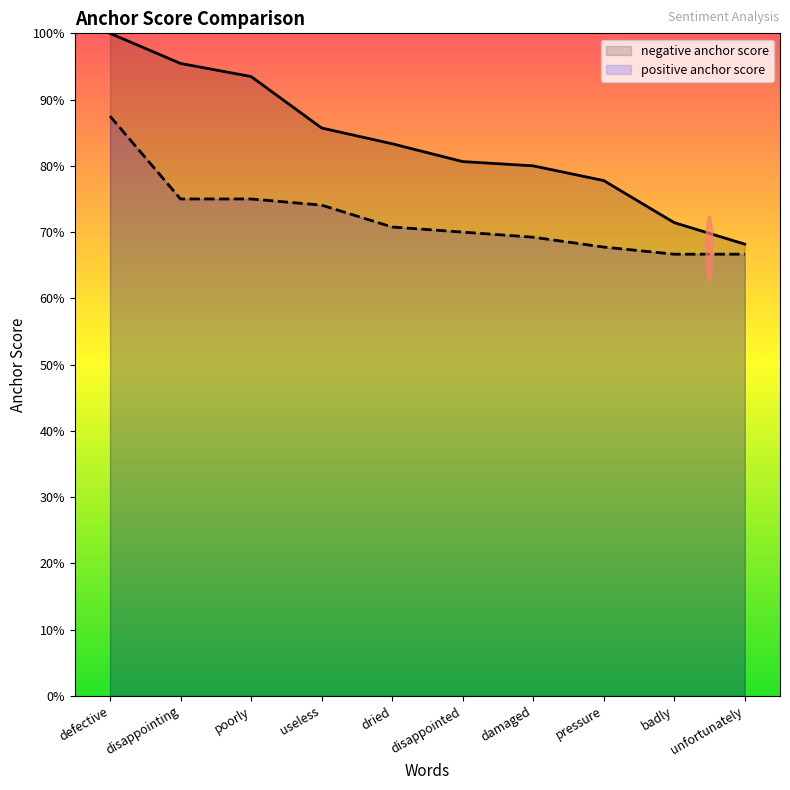

What is the spread (max minus min) of values at damaged?

0.1